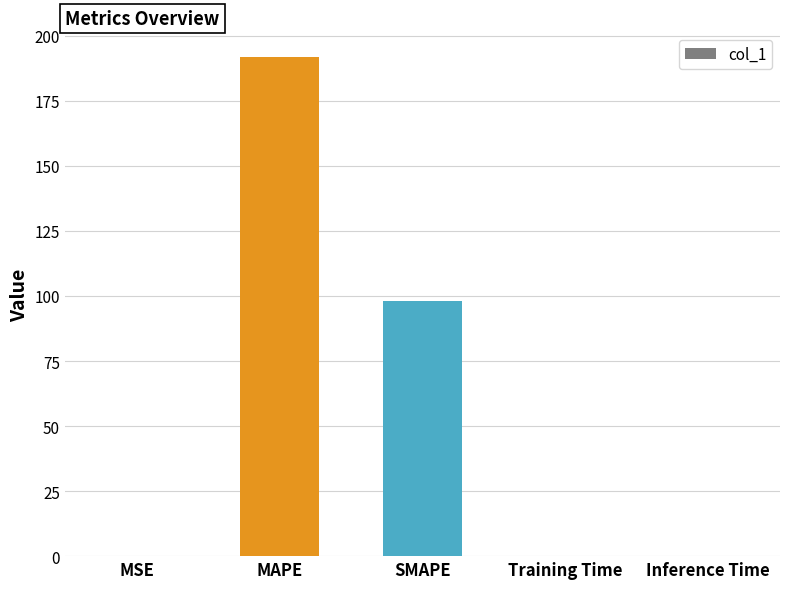

Is it true that the value at Inference Time is 0.0?

True